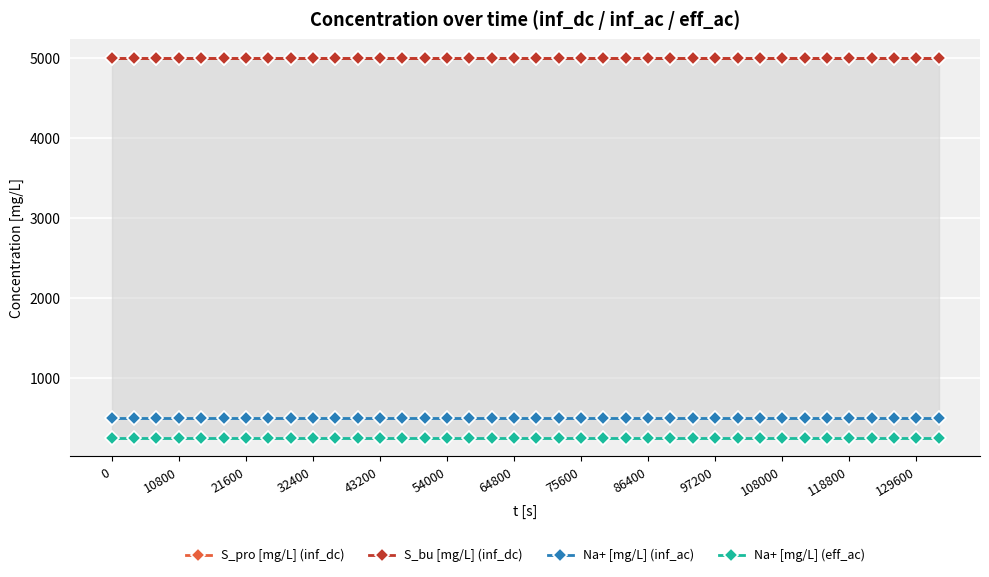

True or false: Na+ [mg/L] (eff_ac) and S_bu [mg/L] (inf_dc) intersect in this chart.

False